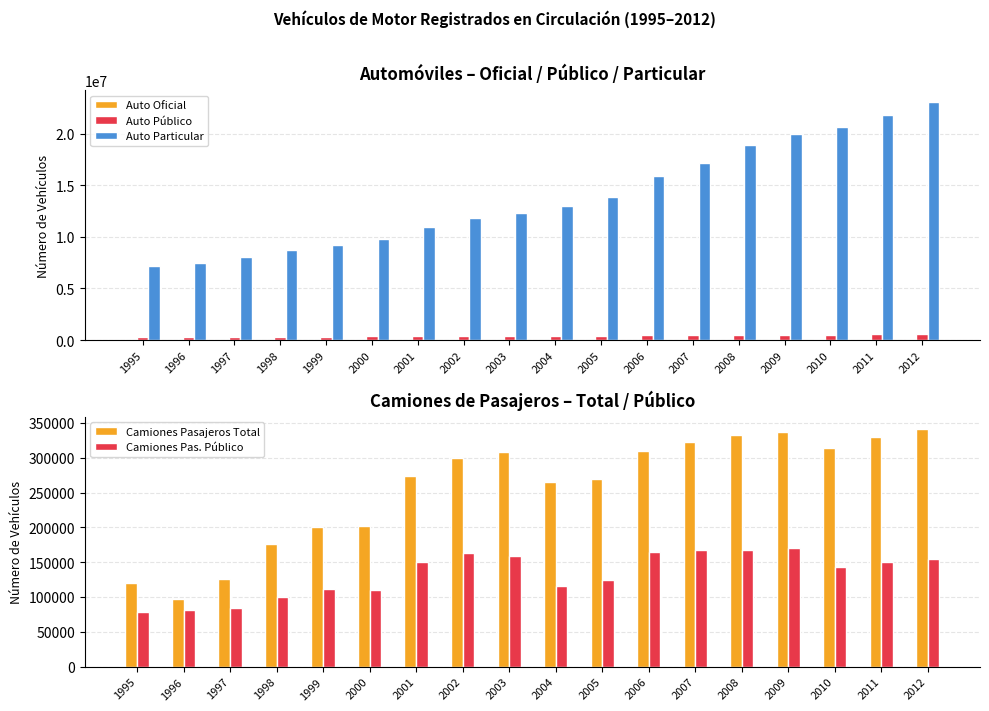

Reading left to right, extract all data points from this chart.

Auto Oficial: 20128	18079	19898	32253	25094	31081	30453	34489	30917	30364	31087	43558	44577	52184	54516	55617	56220	56683
Auto Público: 264902	304568	297550	339751	344551	359515	373413	374995	375466	374438	423456	471549	505651	489054	514783	503115	539827	554854
Auto Particular: 7184474	7508217	8085547	8714205	9213151	9785583	10948116	11845426	12335666	12983209	13845837	15896706	17146395	18879704	19949925	20594041	21778504	23033283
Camiones Pasajeros Total: 120497	96933	125445	176443	200357	202396	273536	299365	308101	264585	268817	310189	322078	333287	337465	313984	330405	341558
Camiones Pas. Público: 78409	80860	84147	100296	111335	110660	150124	163143	159038	115664	124621	164852	167528	167514	170827	142650	149920	154525